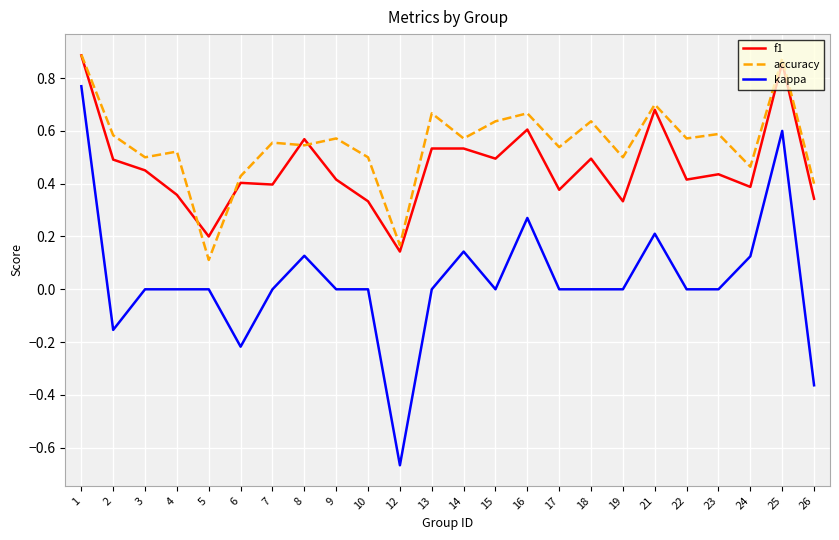

At which label does accuracy reach its minimum?

5